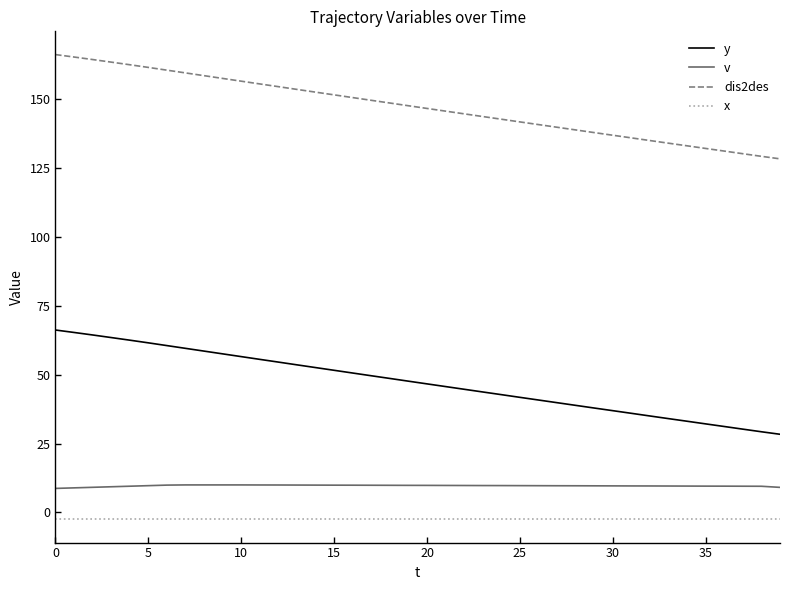

Which series has the largest total across all categories?

dis2des